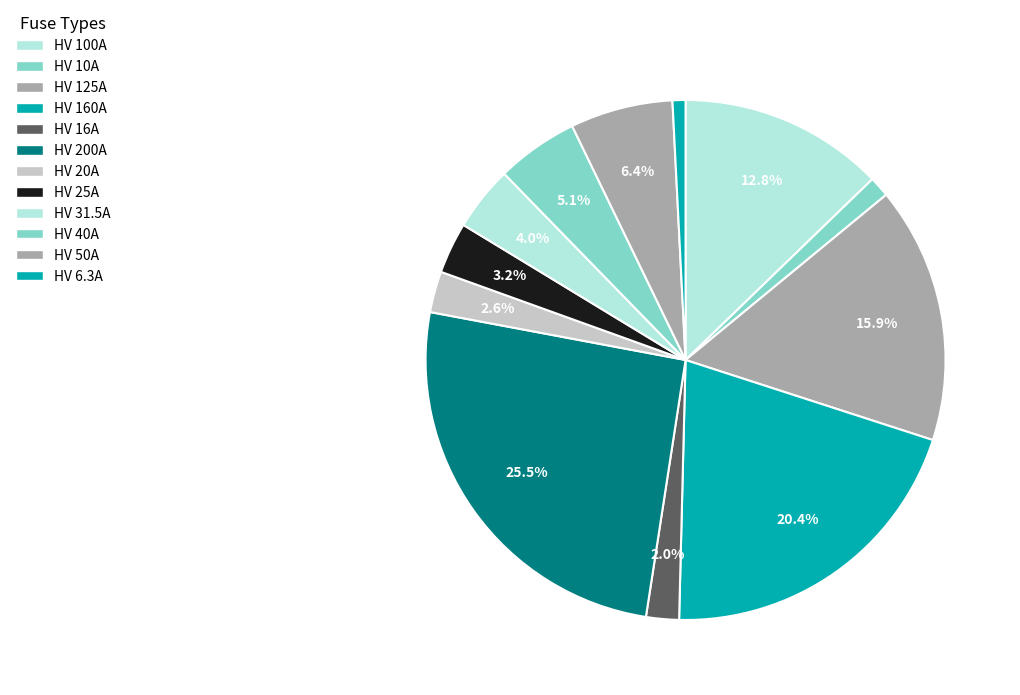

How much of the chart is everything except HV 200A?

74.5%